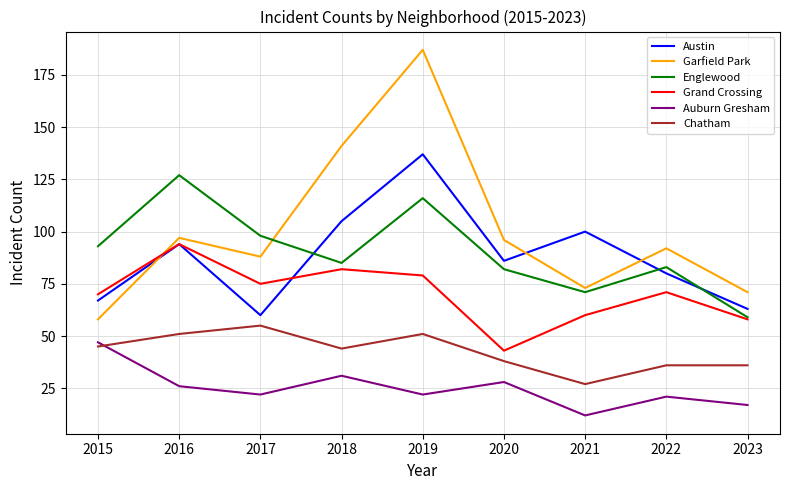

True or false: Grand Crossing and Chatham cross at least once.

False